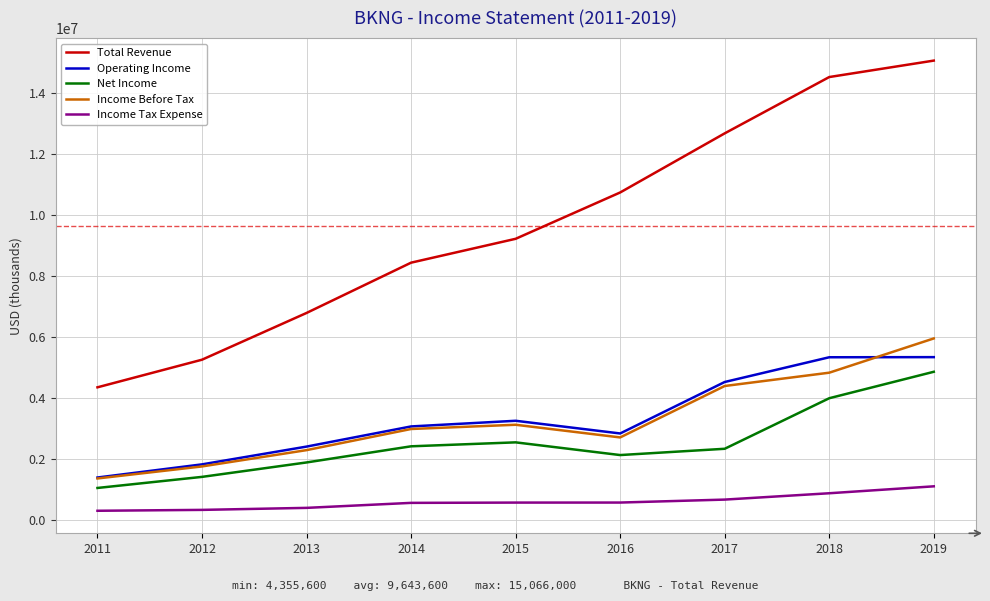

What is the spread (max minus min) of values at 2017?

12006000